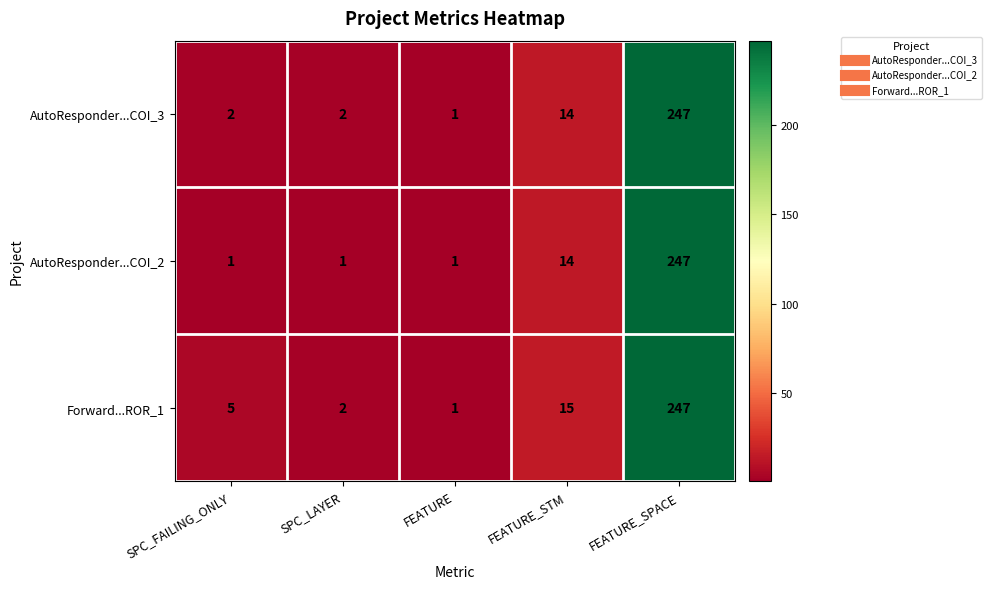

Which series has the largest total across all categories?

Forward...ROR_1